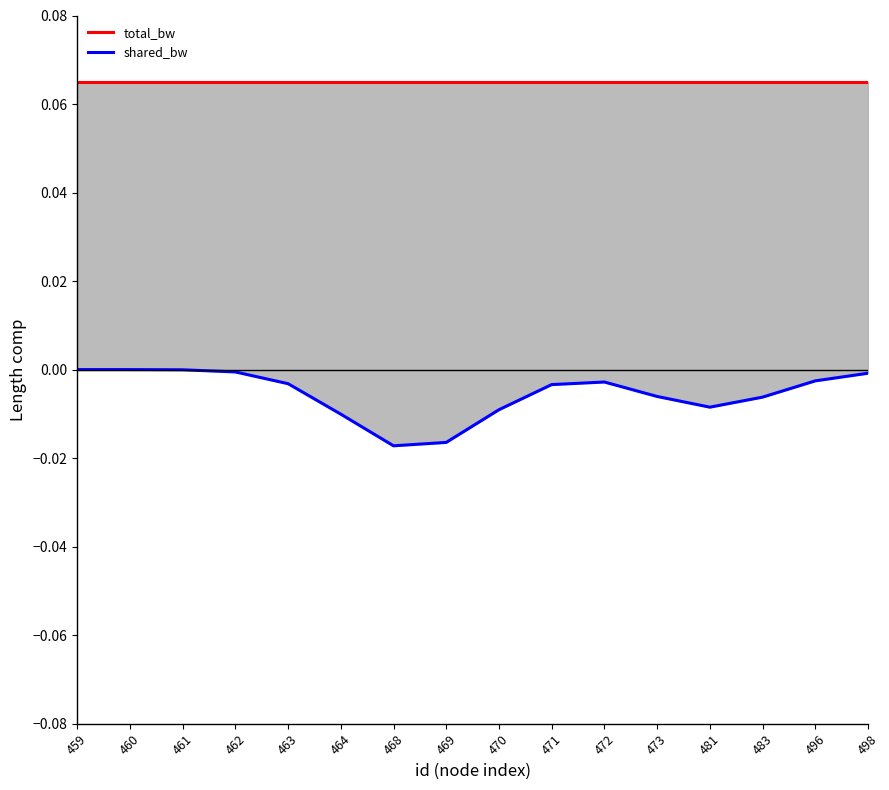

Is it true that total_bw equals 0.1 at 481?

False